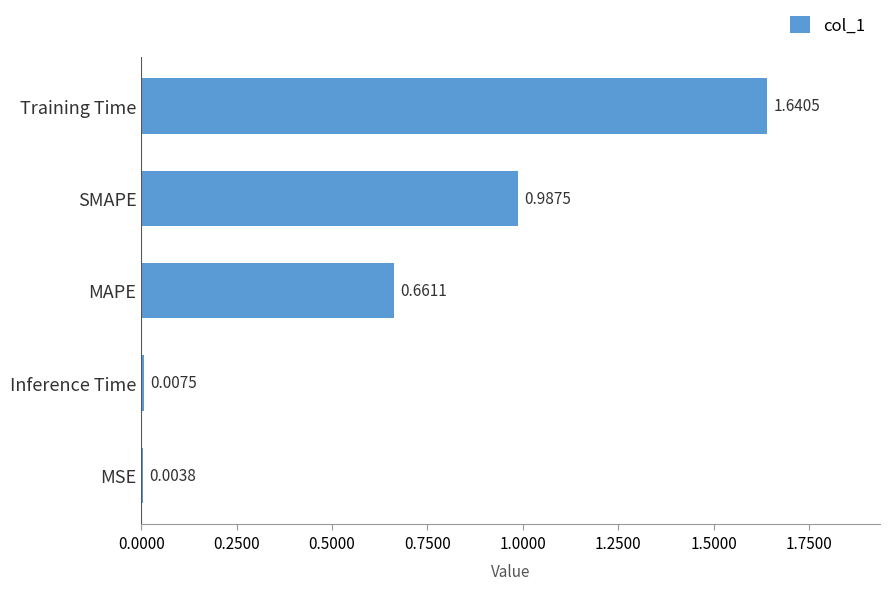

What is the change in value from Training Time to Inference Time?

-1.6